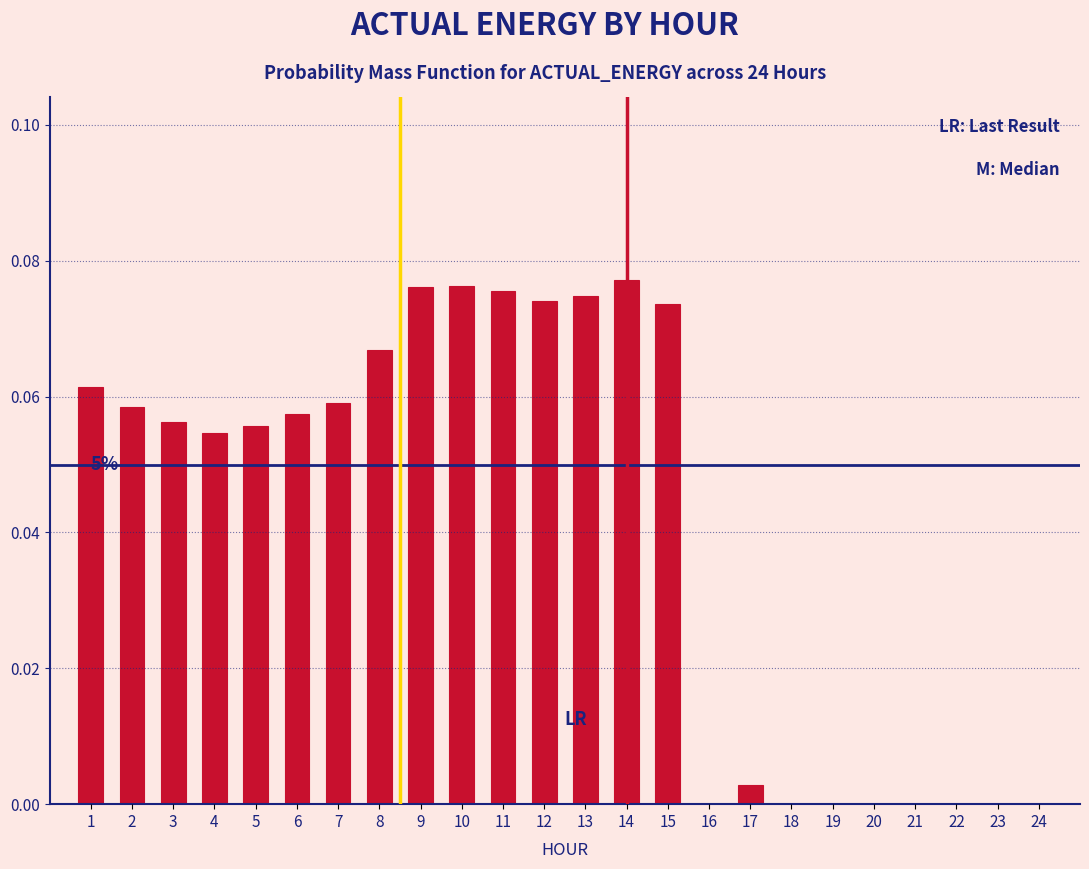

What is the sum of all values?

1.0